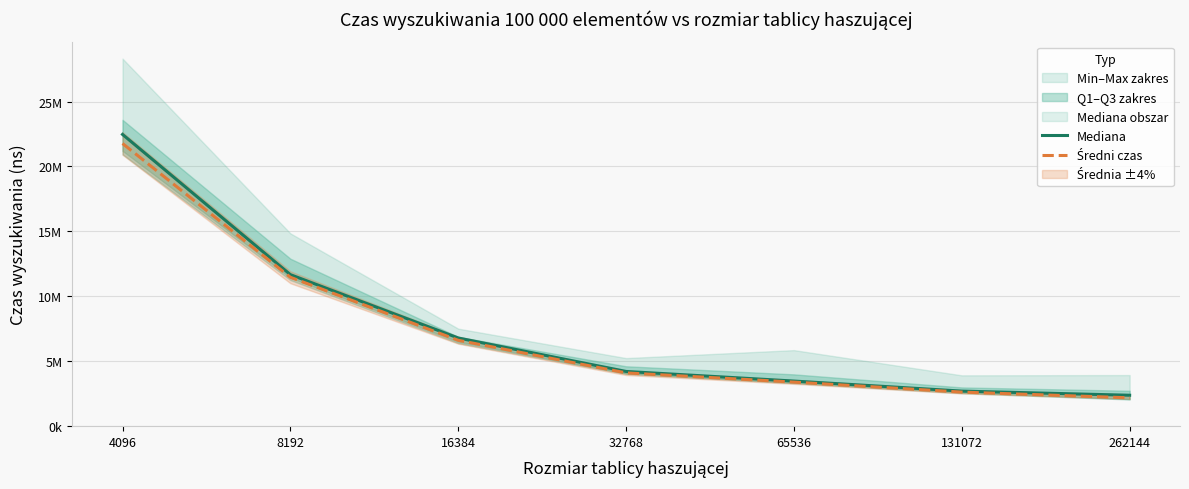

Reading left to right, list all the values displayed in this chart.

Mediana: 22468500	11676300	6800000	4224900	3485400	2712700	2393800
Średni czas: 21771320	11473200	6623410	4113330	3404370	2635580	2195220